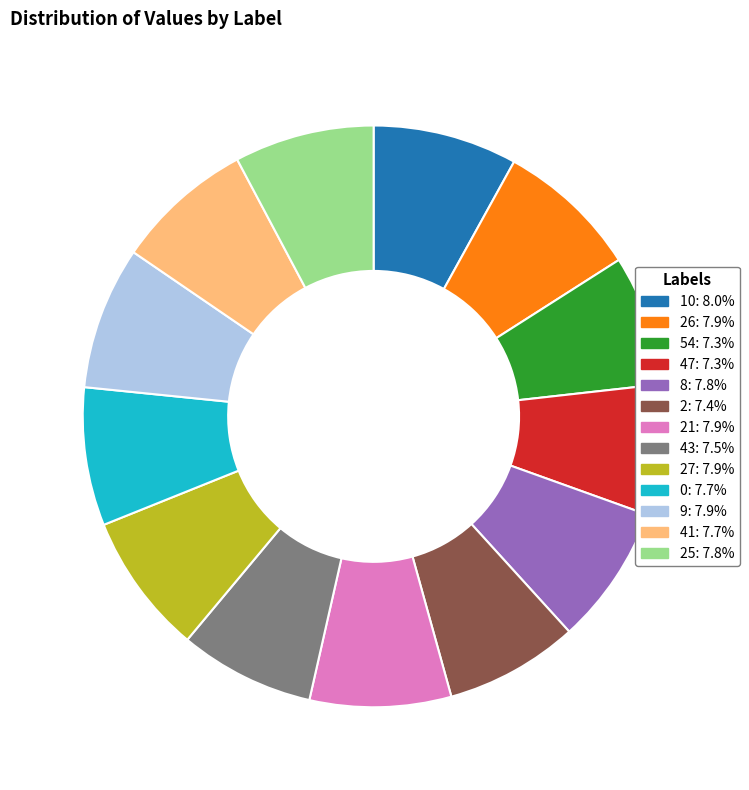

Is there any slice that represents more than half of the pie?

No